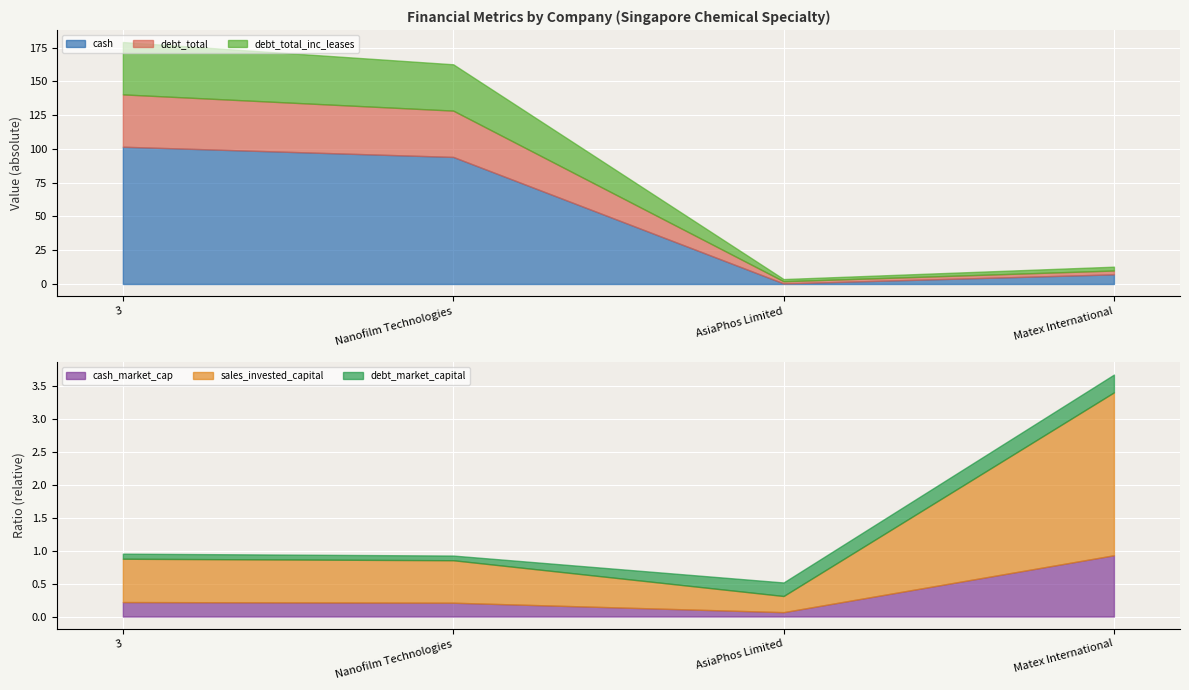

Is it true that debt_market_capital equals 0.1 at 3?

True